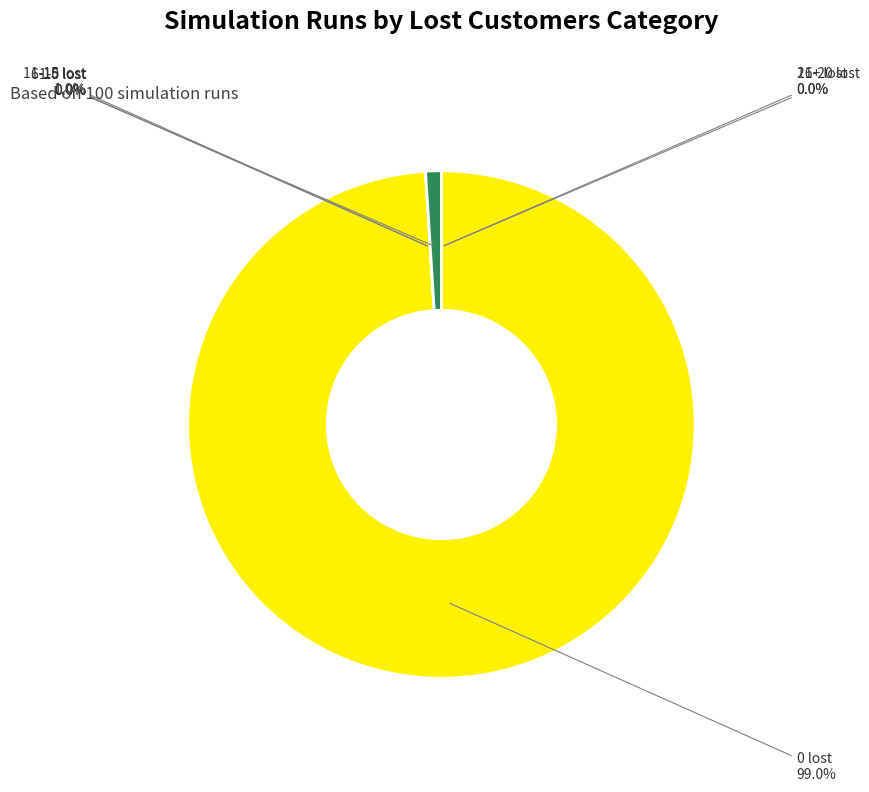

What is the largest slice in the pie chart?

0 lost